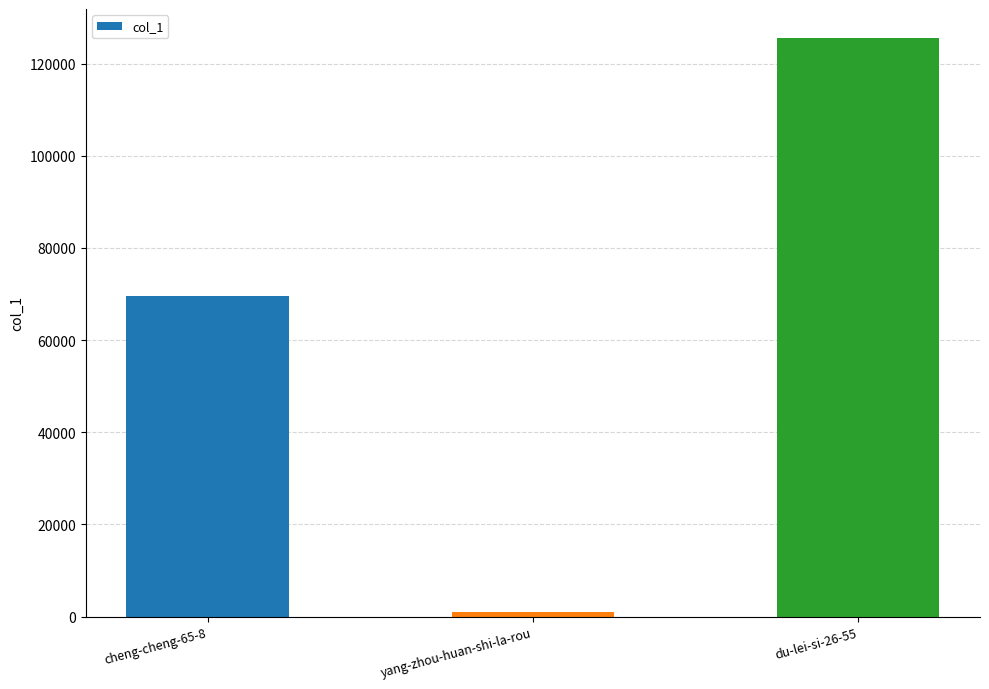

What position from the left is yang-zhou-huan-shi-la-rou?

2